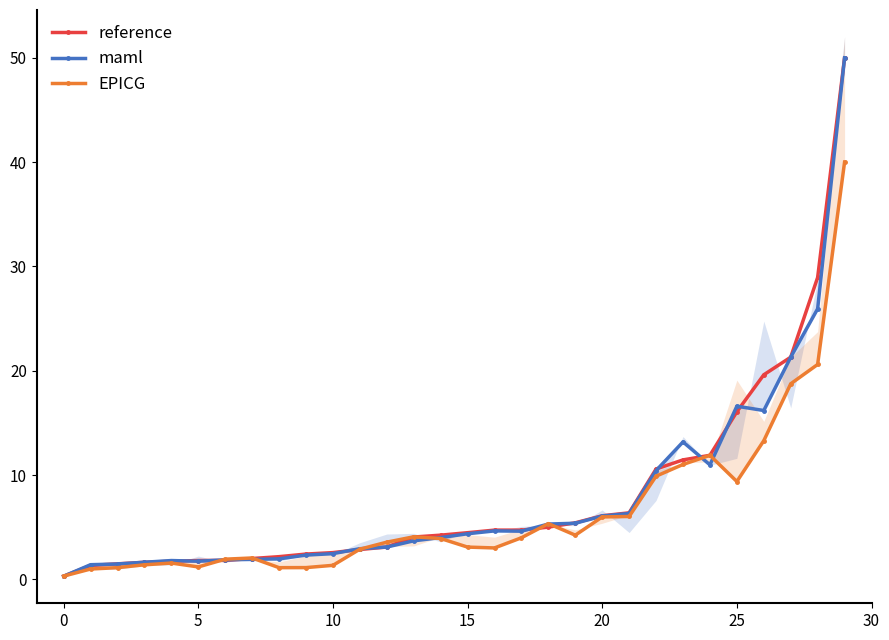

What is the difference between the maml values at 21 and 14?

2.3